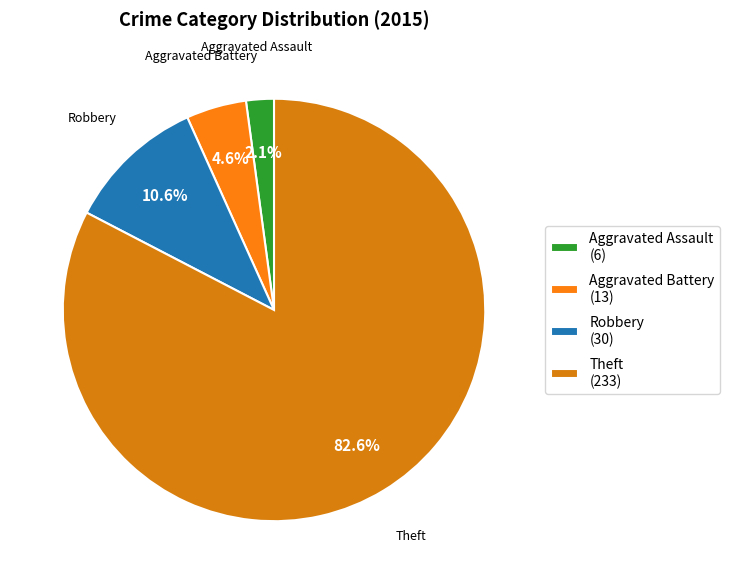

Rank the categories by value from lowest to highest.

Aggravated Assault, Aggravated Battery, Robbery, Theft